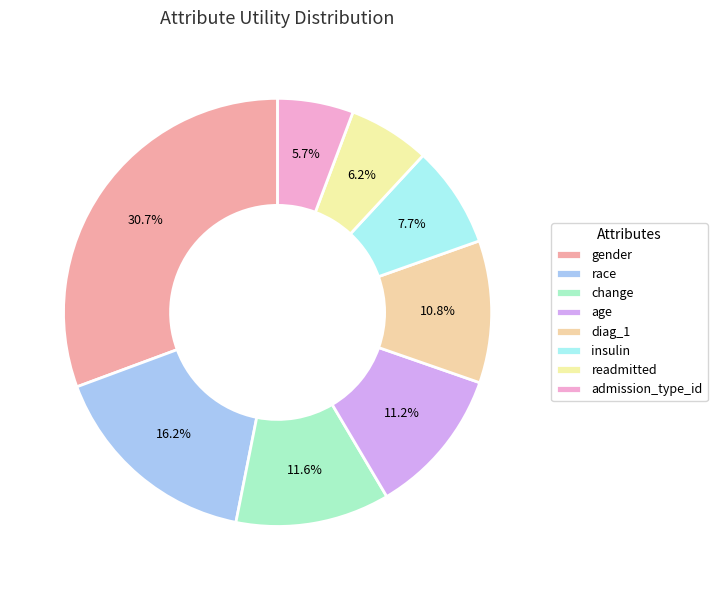

Does diag_1 represent more than half of the total?

No